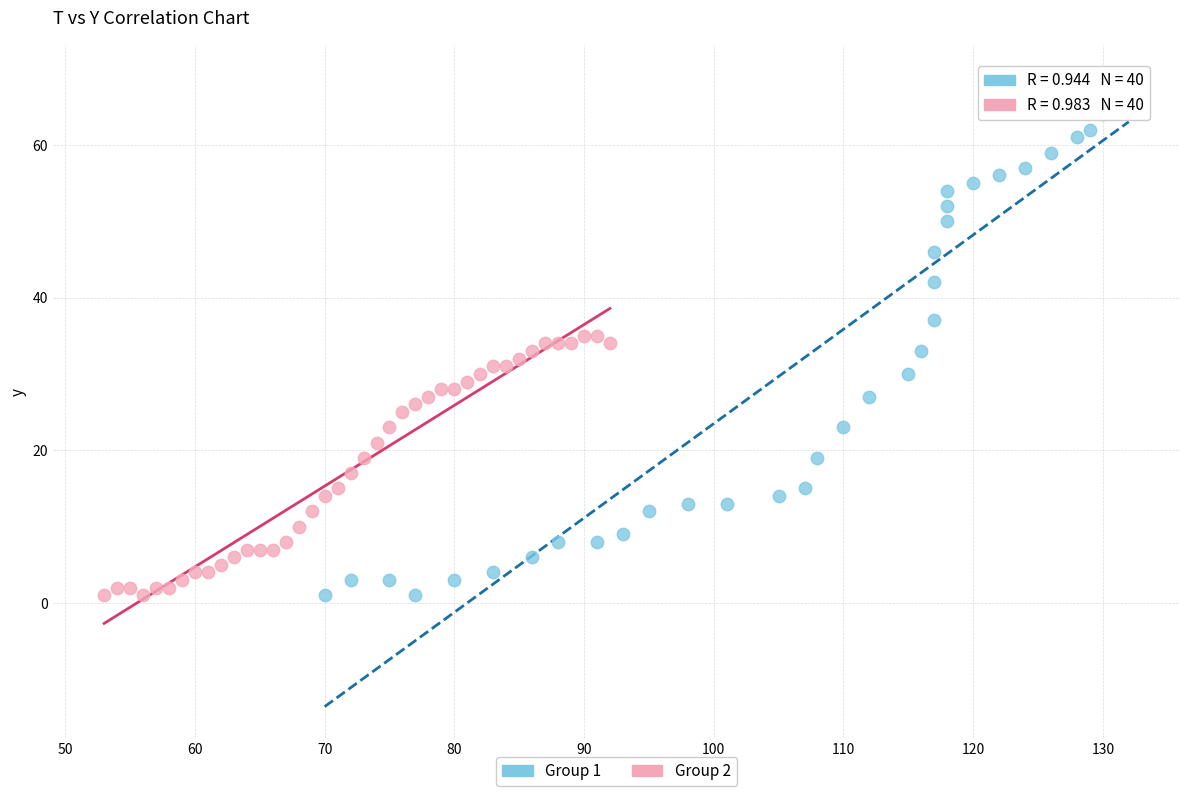

Which series contains the highest Y value?

Group 1